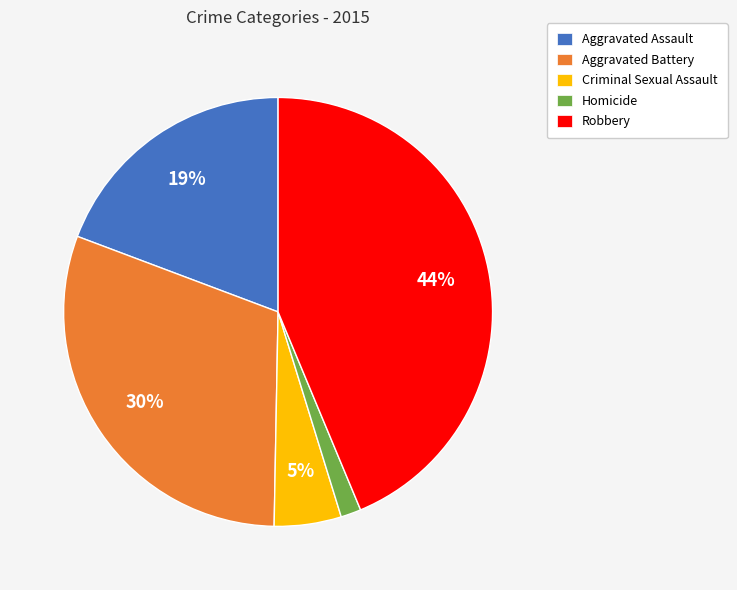

Is there a majority slice in this chart?

No